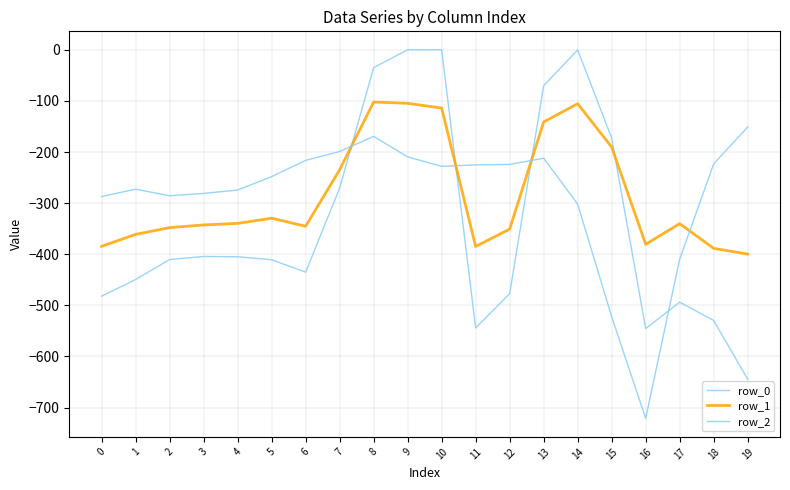

At which category does row_0 reach its first local peak?

3